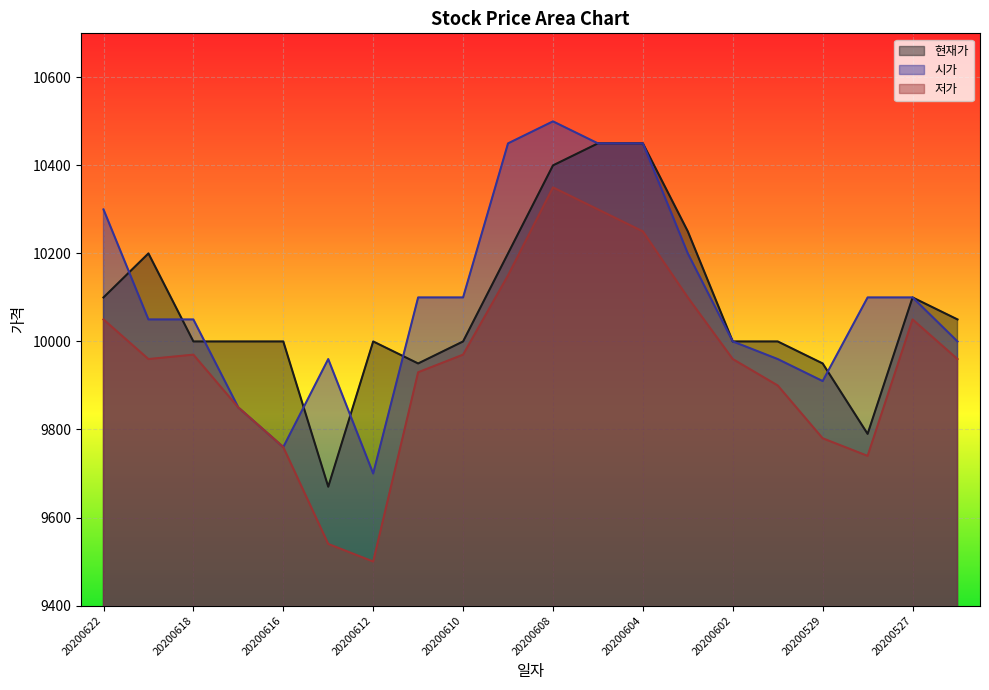

How many lines are shown in the chart?

3